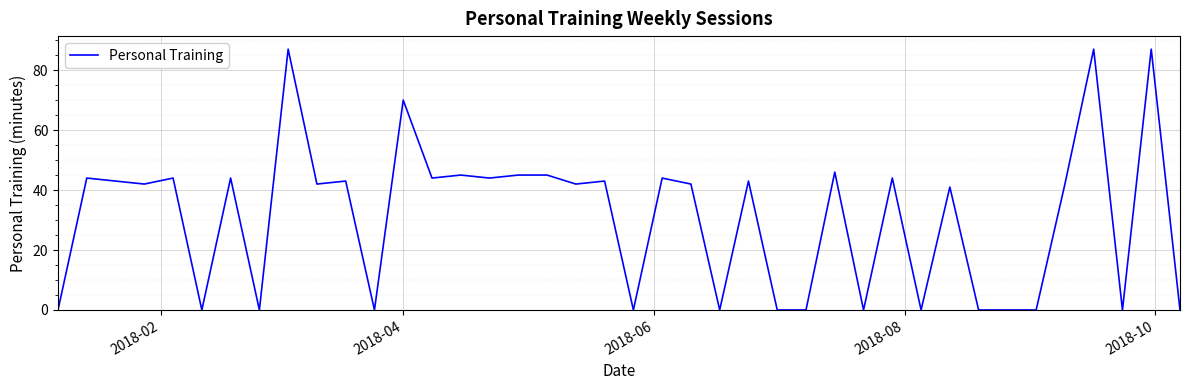

What is the greatest value displayed?

87